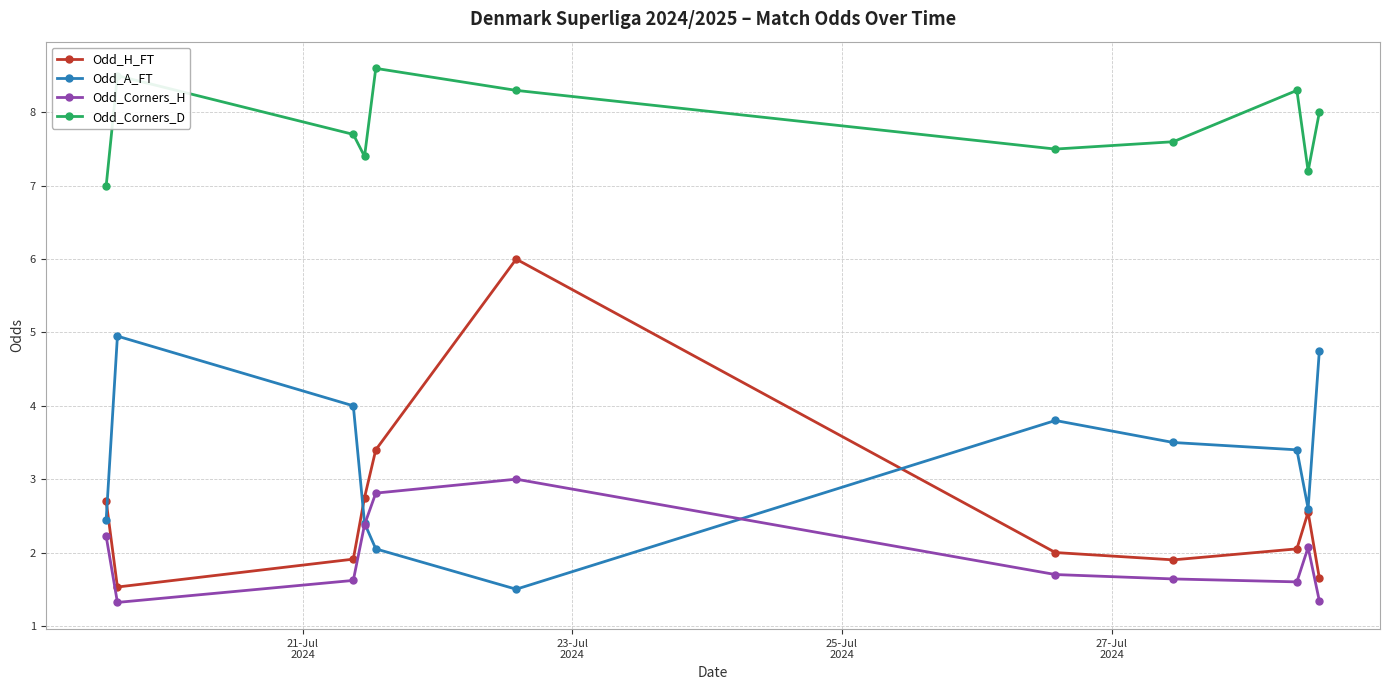

What is the difference between the second highest and second lowest values in the Odd_Corners_D series?

1.3